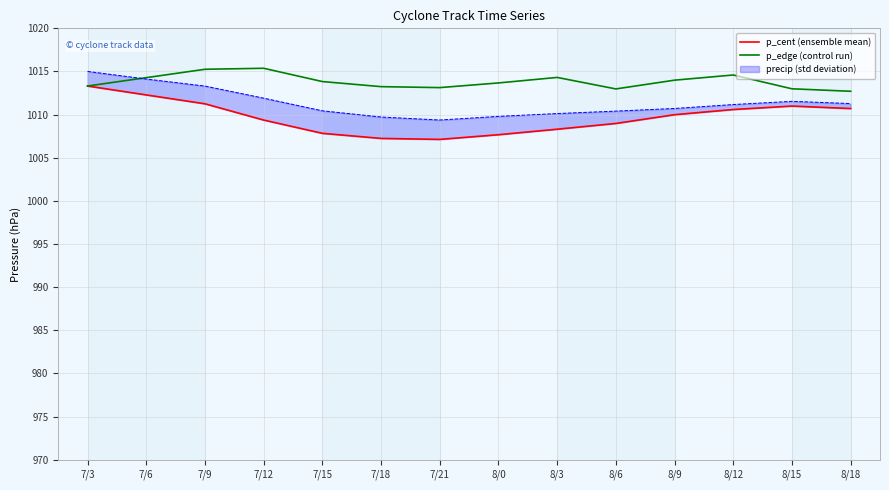

What is the label of the 14th point from the right?

7/3